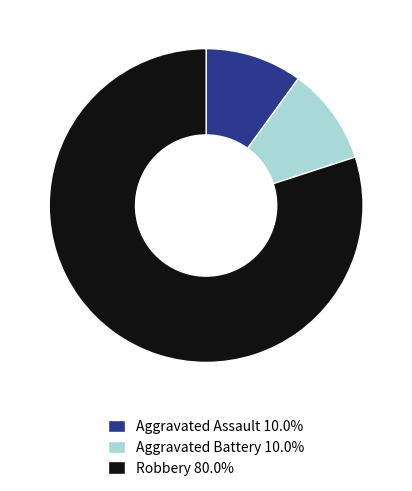

Does any single category account for the majority?

Yes